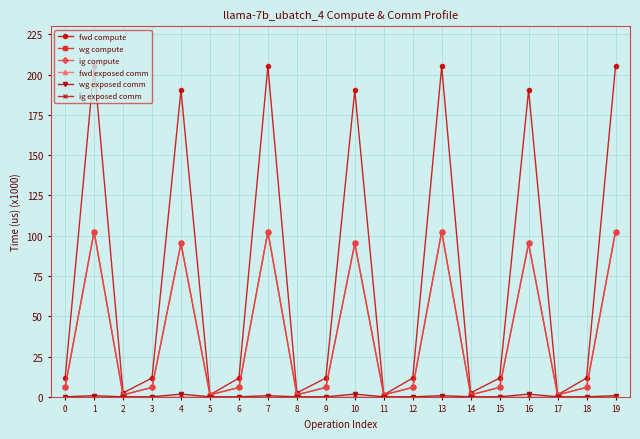

True or false: wg exposed comm and wg compute cross at least once.

False